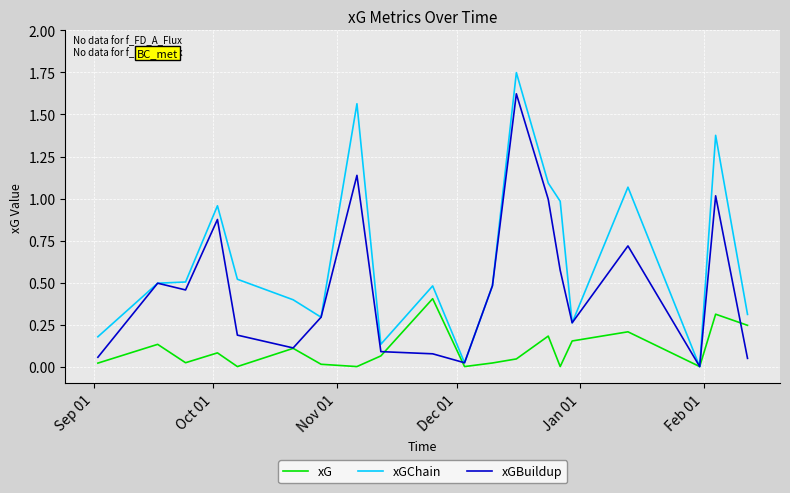

Which series has the largest total across all categories?

xGChain